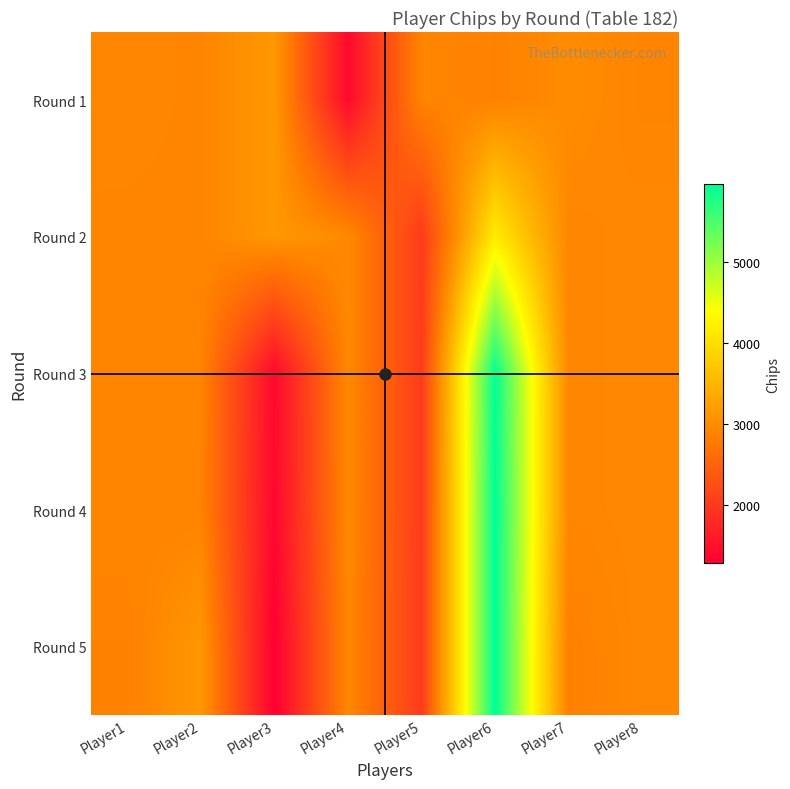

At which category does the chart reach its minimum across all series?

Player3